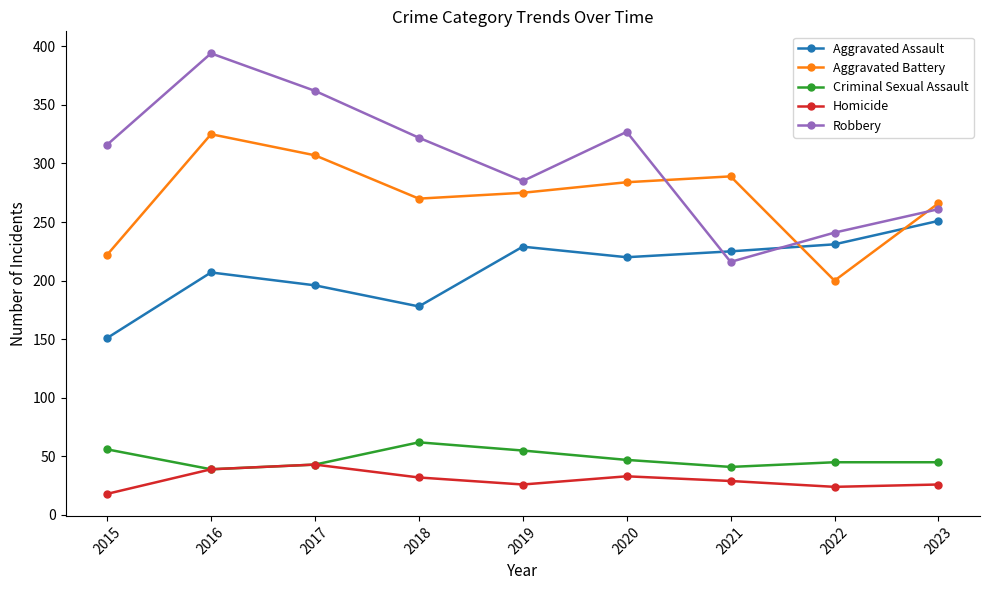

True or false: Homicide has more than 0 points higher than both neighbors.

True